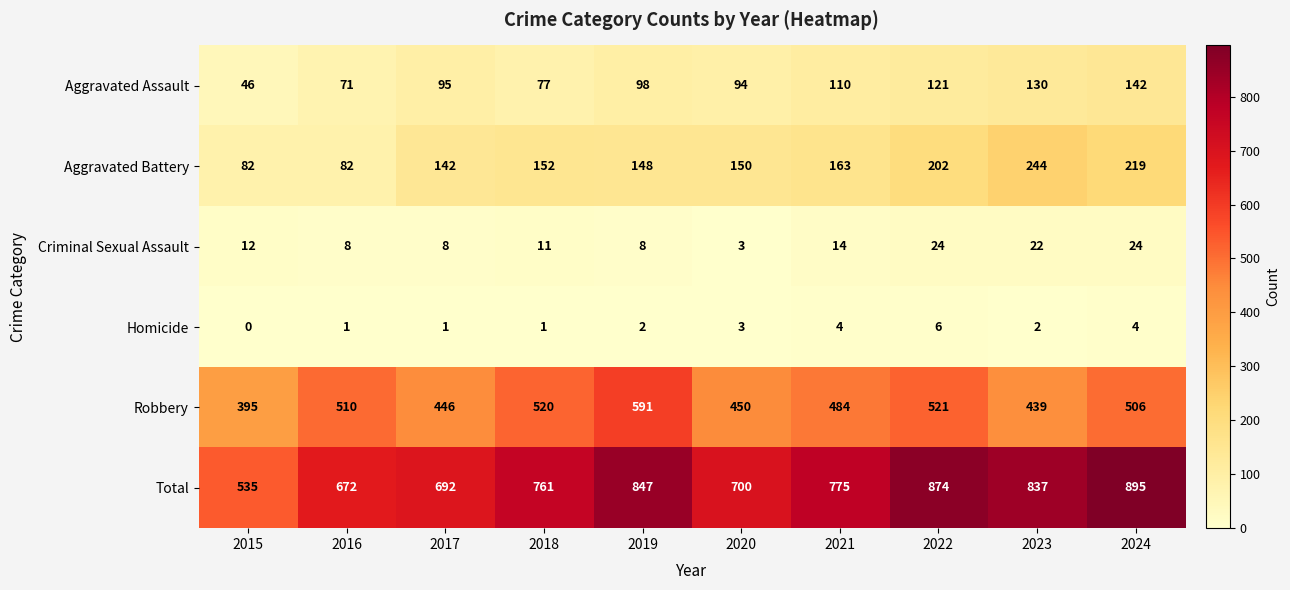

How many data points does each series have?

10